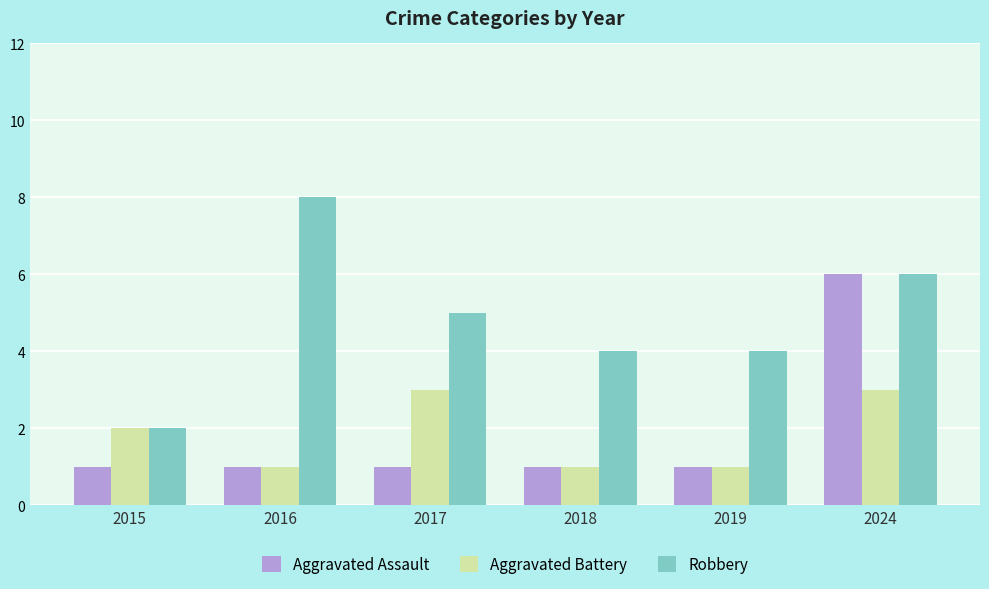

Reading left to right, transcribe all the data shown in this chart.

Aggravated Assault: 1	1	1	1	1	6
Aggravated Battery: 2	1	3	1	1	3
Robbery: 2	8	5	4	4	6